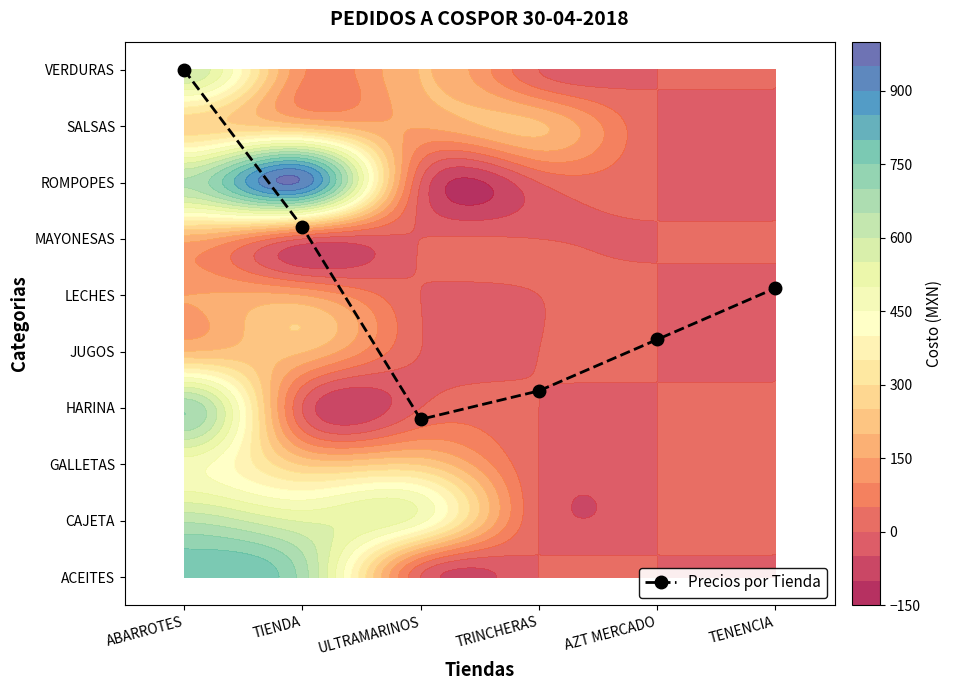

What is the greatest value displayed?

9.0